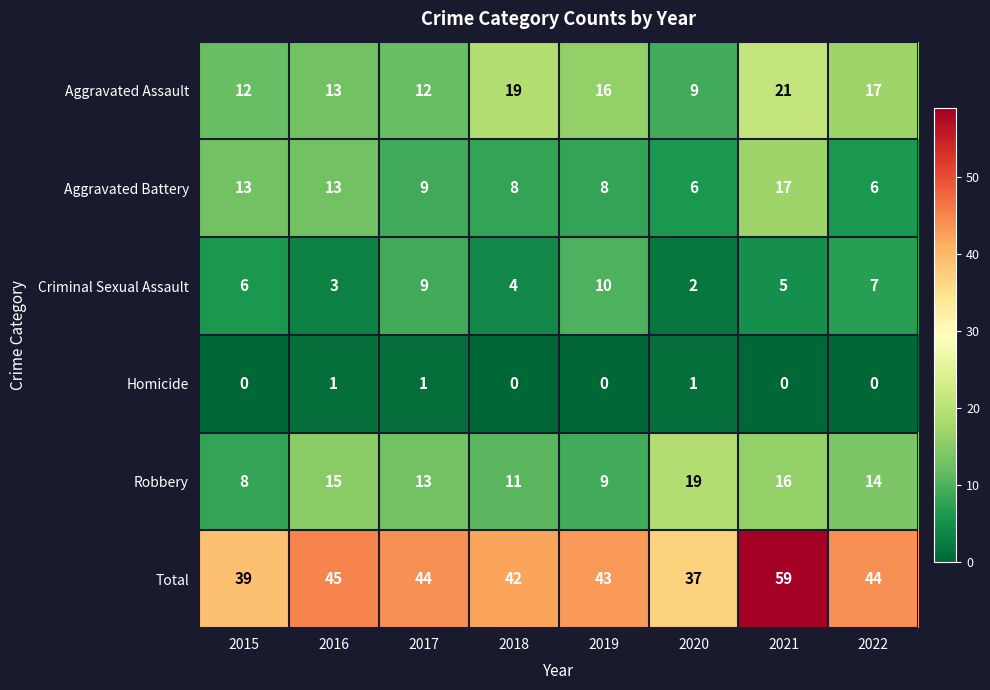

What is the highest value of the Aggravated Battery series?

17